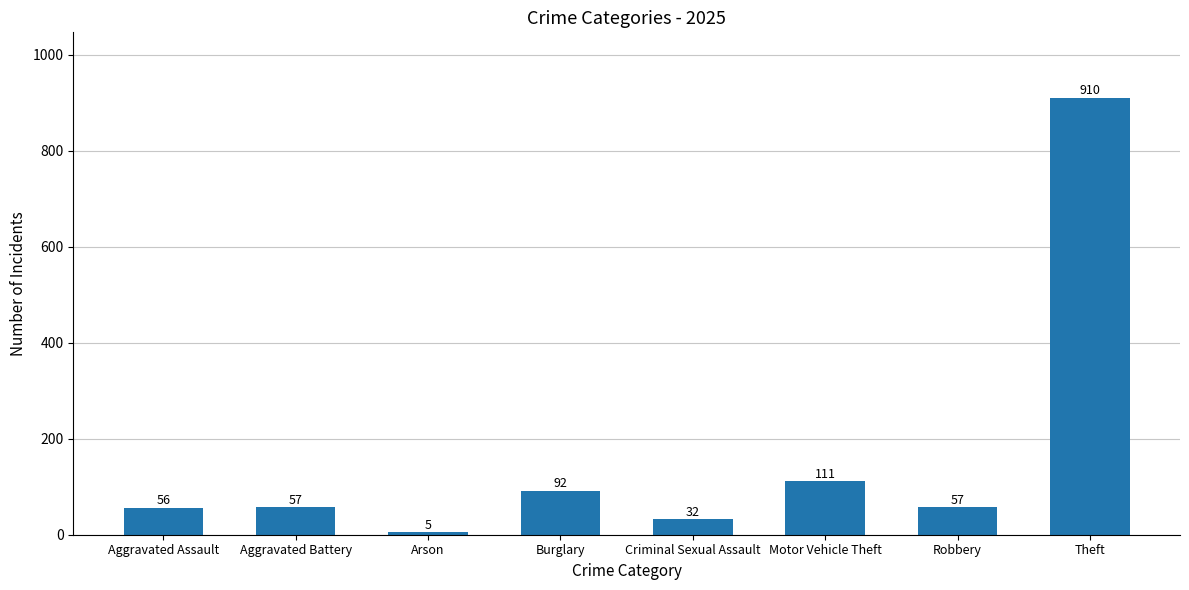

Which label corresponds to the smallest value in the chart?

Arson